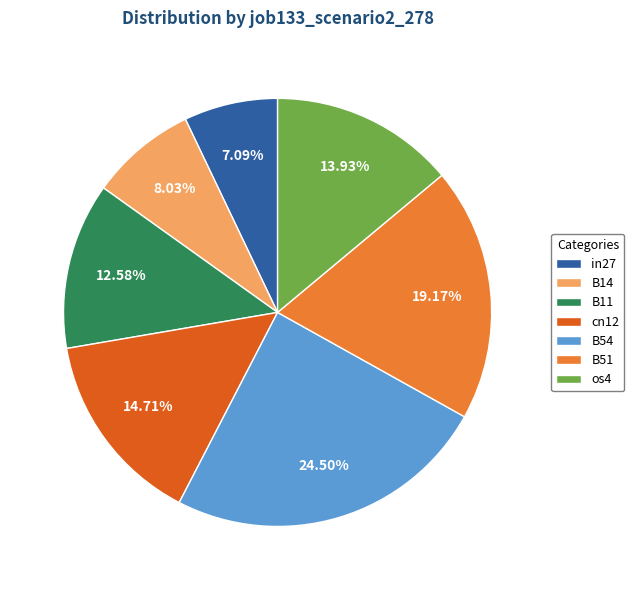

Is there a majority slice in this chart?

No